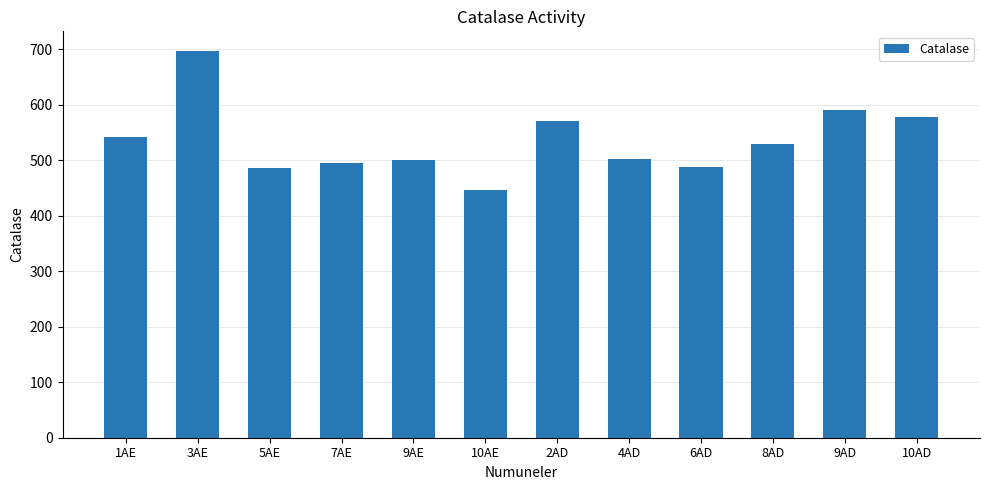

The value at 8AD is 767. True or false?

False